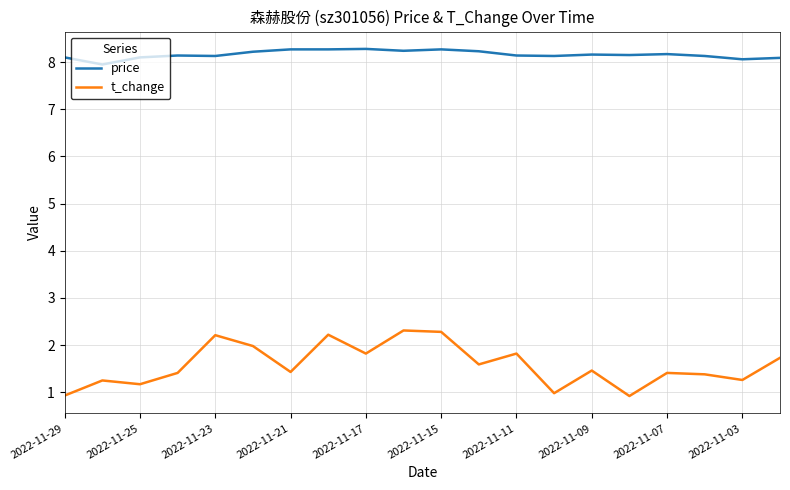

How many interior local peaks does the t_change series have?

7